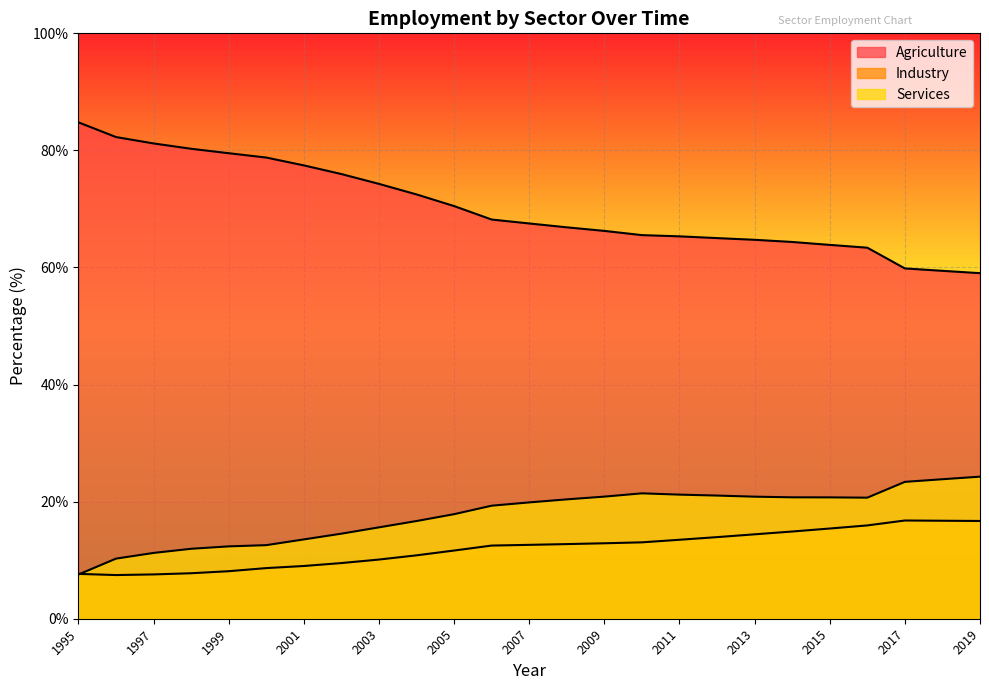

How many lines are shown in the chart?

3